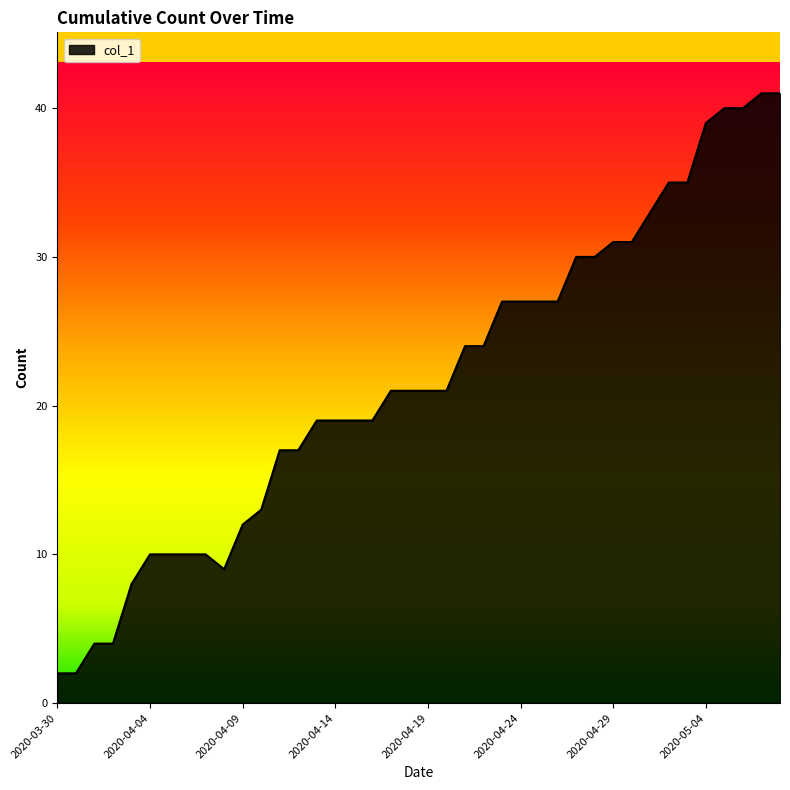

What is the maximum value shown in the chart?

41